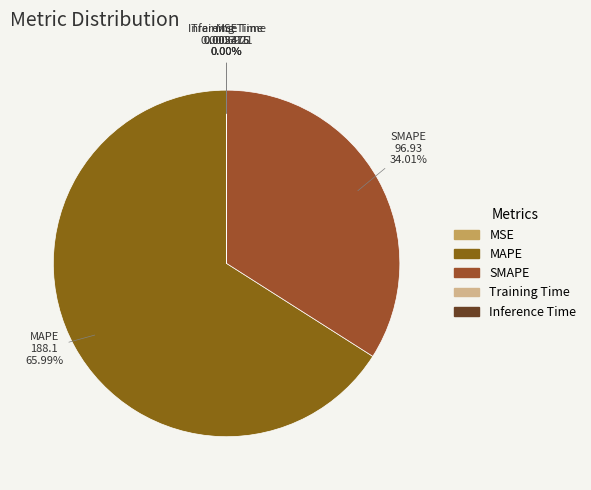

How much of the chart is everything except SMAPE?

66.0%